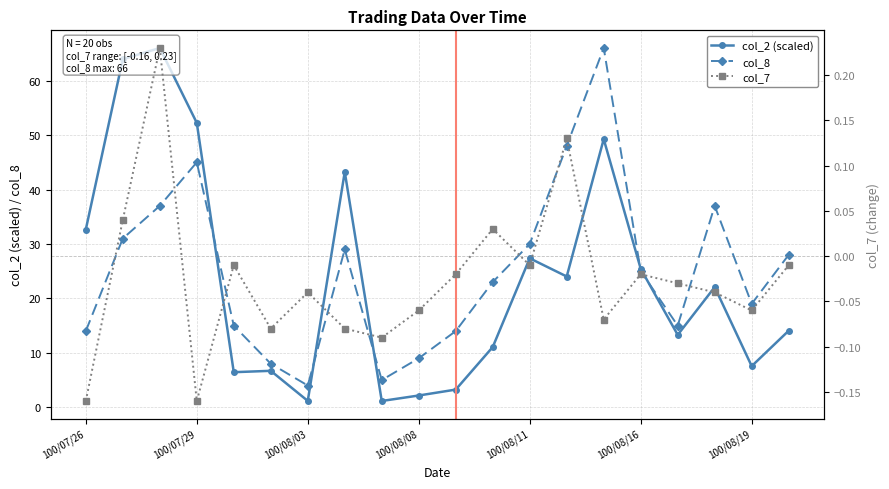

Where is the first local maximum for col_8?

100/07/29